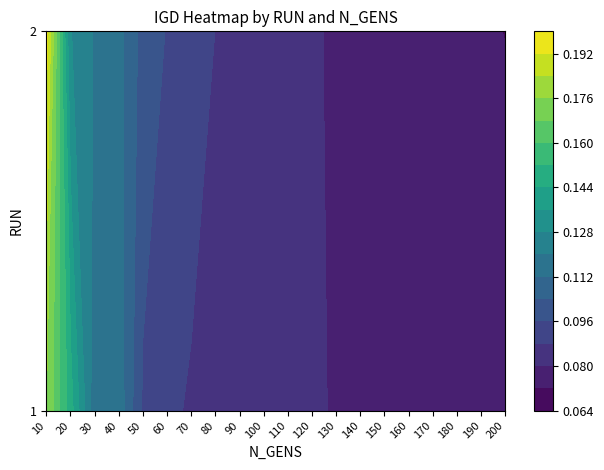

Reading left to right, extract all data points from this chart.

1: 10=0.2	20=0.1	30=0.1	40=0.1	50=0.1	60=0.1	70=0.1	80=0.1	90=0.1	100=0.1	110=0.1	120=0.1	130=0.1	140=0.1	150=0.1	160=0.1	170=0.1	180=0.1	190=0.1	200=0.1
2: 10=0.2	20=0.1	30=0.1	40=0.1	50=0.1	60=0.1	70=0.1	80=0.1	90=0.1	100=0.1	110=0.1	120=0.1	130=0.1	140=0.1	150=0.1	160=0.1	170=0.1	180=0.1	190=0.1	200=0.1